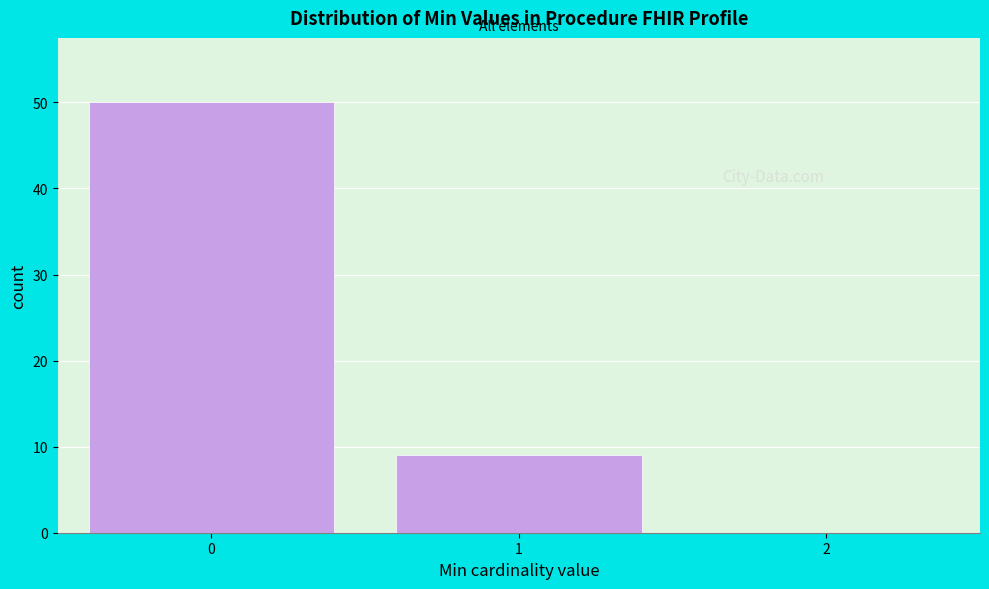

Reading left to right, list every bar in this chart as the range it spans on the x-axis followed by its height. The values are not printed on the chart, so give them approximately, as read against the axis.

-0.5 to 0.5: 50
0.5 to 1.5: 9